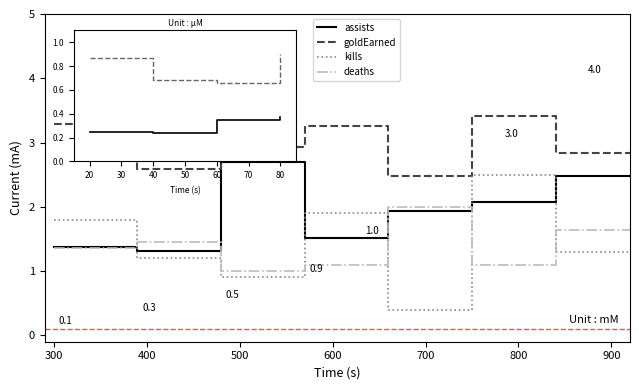

How many lines are shown in the chart?

4